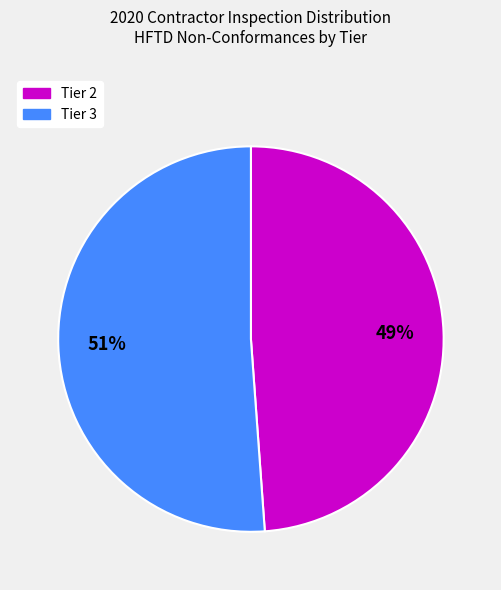

Which slice is the smallest?

Tier 2